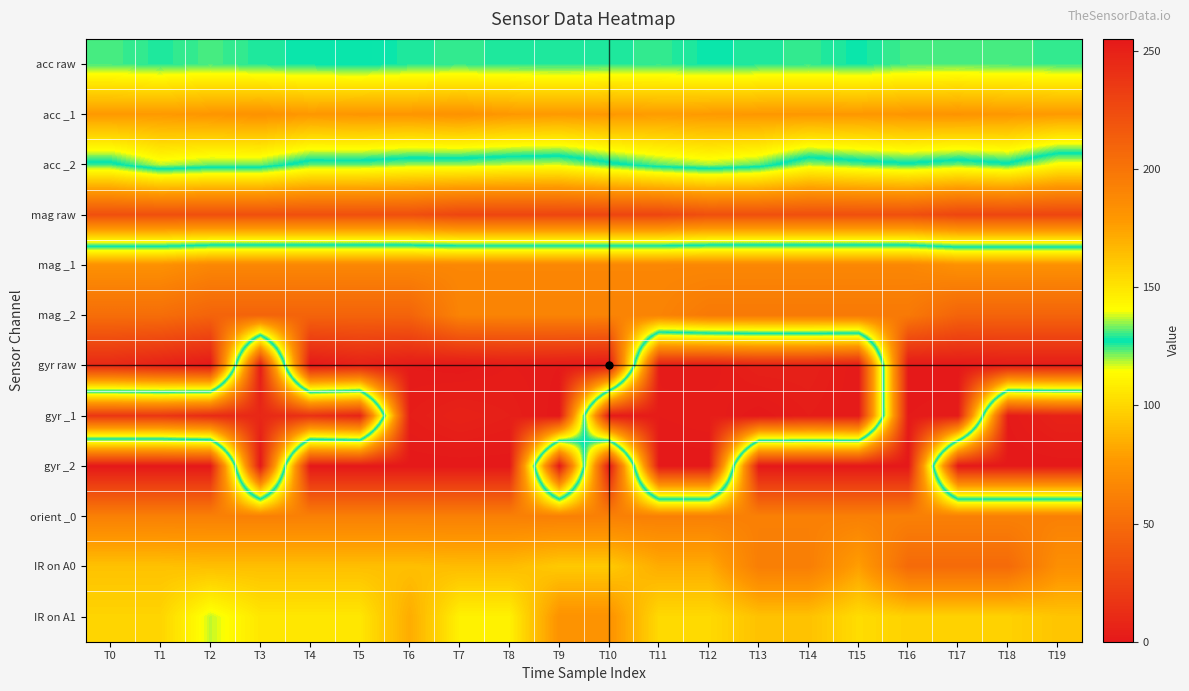

Reading right to left, list all the values displayed in this chart.

acc raw: T19=130	T18=131	T17=131	T16=131	T15=128	T14=130	T13=129	T12=128	T11=130	T10=129	T9=129	T8=129	T7=130	T6=129	T5=127	T4=128	T3=129	T2=131	T1=129	T0=131
acc _1: T19=178	T18=179	T17=181	T16=180	T15=179	T14=179	T13=179	T12=178	T11=177	T10=179	T9=178	T8=179	T7=182	T6=180	T5=180	T4=179	T3=182	T2=180	T1=178	T0=178
acc _2: T19=113	T18=126	T17=122	T16=126	T15=123	T14=119	T13=132	T12=136	T11=132	T10=125	T9=117	T8=118	T7=120	T6=120	T5=123	T4=123	T3=133	T2=133	T1=137	T0=125
mag raw: T19=27	T18=27	T17=27	T16=33	T15=33	T14=33	T13=33	T12=33	T11=27	T10=27	T9=27	T8=27	T7=27	T6=33	T5=33	T4=33	T3=33	T2=33	T1=33	T0=33
mag _1: T19=183	T18=183	T17=183	T16=189	T15=189	T14=189	T13=189	T12=189	T11=189	T10=189	T9=189	T8=189	T7=189	T6=189	T5=189	T4=189	T3=189	T2=189	T1=183	T0=183
mag _2: T19=210	T18=210	T17=210	T16=197	T15=197	T14=197	T13=197	T12=197	T11=191	T10=191	T9=191	T8=191	T7=191	T6=210	T5=210	T4=210	T3=210	T2=210	T1=204	T0=204
gyr raw: T19=253	T18=253	T17=255	T16=255	T15=1	T14=5	T13=5	T12=1	T11=2	T10=255	T9=254	T8=253	T7=255	T6=254	T5=250	T4=255	T3=3	T2=255	T1=250	T0=245
gyr _1: T19=6	T18=1	T17=253	T16=254	T15=1	T14=3	T13=0	T12=3	T11=2	T10=1	T9=255	T8=251	T7=249	T6=252	T5=7	T4=15	T3=9	T2=11	T1=18	T0=18
gyr _2: T19=0	T18=0	T17=0	T16=255	T15=255	T14=255	T13=255	T12=0	T11=0	T10=255	T9=0	T8=255	T7=255	T6=255	T5=255	T4=255	T3=0	T2=255	T1=255	T0=255
orient _0: T19=193	T18=193	T17=193	T16=193	T15=193	T14=193	T13=193	T12=193	T11=193	T10=193	T9=193	T8=193	T7=193	T6=193	T5=193	T4=193	T3=193	T2=193	T1=193	T0=193
IR on A0: T19=184	T18=206	T17=206	T16=206	T15=176	T14=194	T13=194	T12=171	T11=171	T10=160	T9=160	T8=165	T7=165	T6=164	T5=164	T4=164	T3=164	T2=164	T1=163	T0=163
IR on A1: T19=162	T18=157	T17=157	T16=157	T15=153	T14=163	T13=163	T12=154	T11=154	T10=182	T9=182	T8=145	T7=145	T6=171	T5=149	T4=149	T3=149	T2=137	T1=156	T0=156